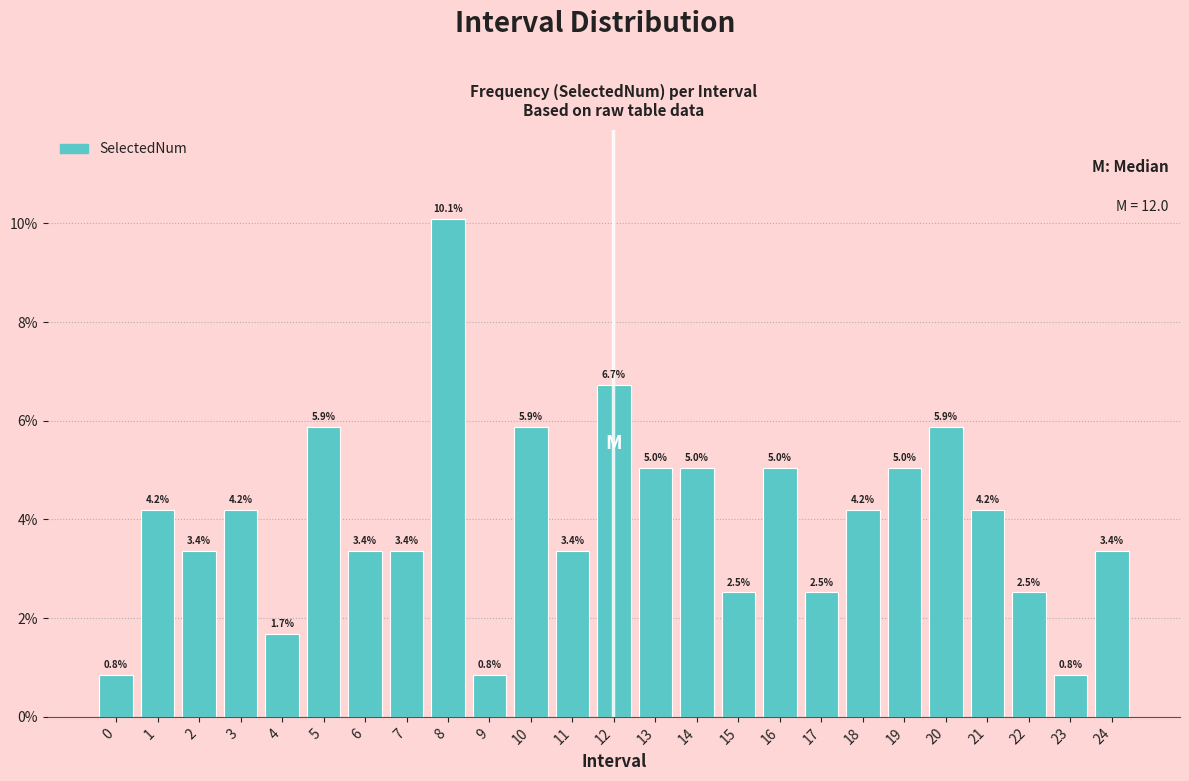

Reading left to right, extract all data points from this chart.

0=0.8	1=4.2	2=3.4	3=4.2	4=1.7	5=5.9	6=3.4	7=3.4	8=10.1	9=0.8	10=5.9	11=3.4	12=6.7	13=5.0	14=5.0	15=2.5	16=5.0	17=2.5	18=4.2	19=5.0	20=5.9	21=4.2	22=2.5	23=0.8	24=3.4